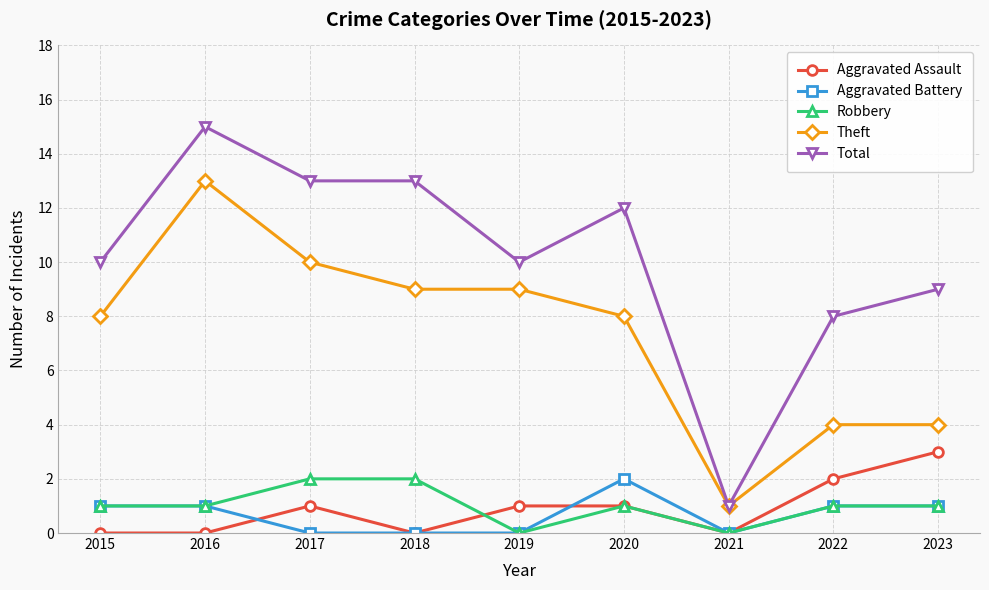

What is the average value of the Total series?

10